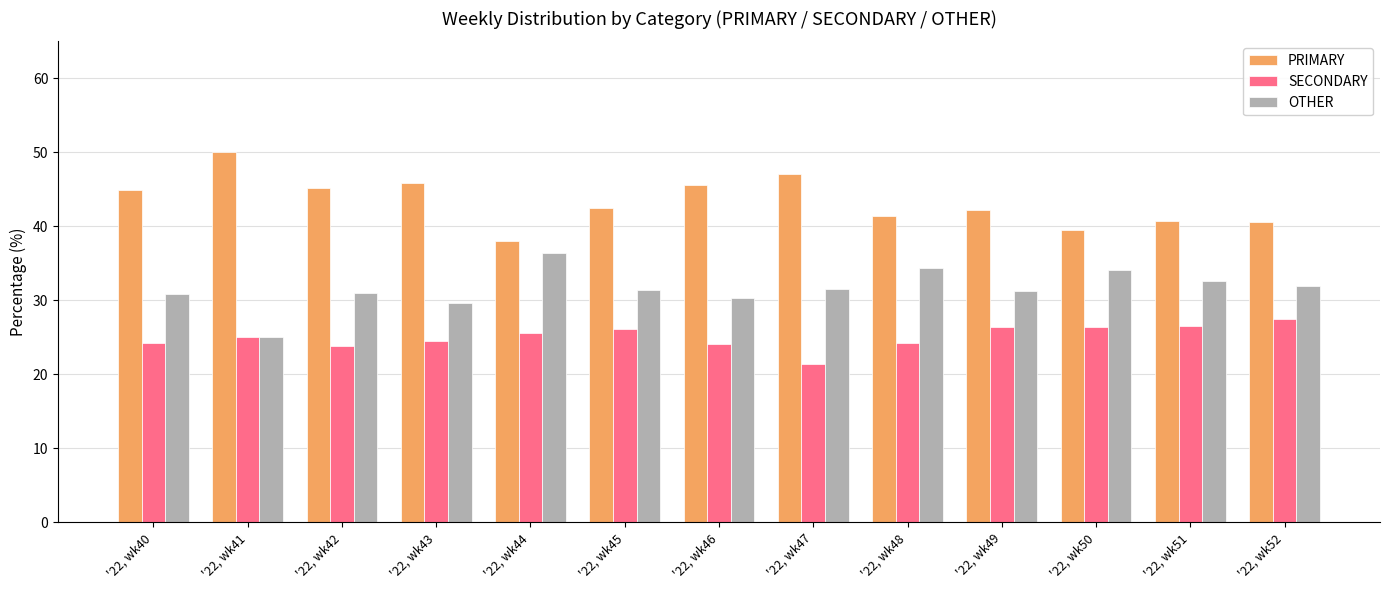

What is the total value across all series at '22, wk40?

100.0